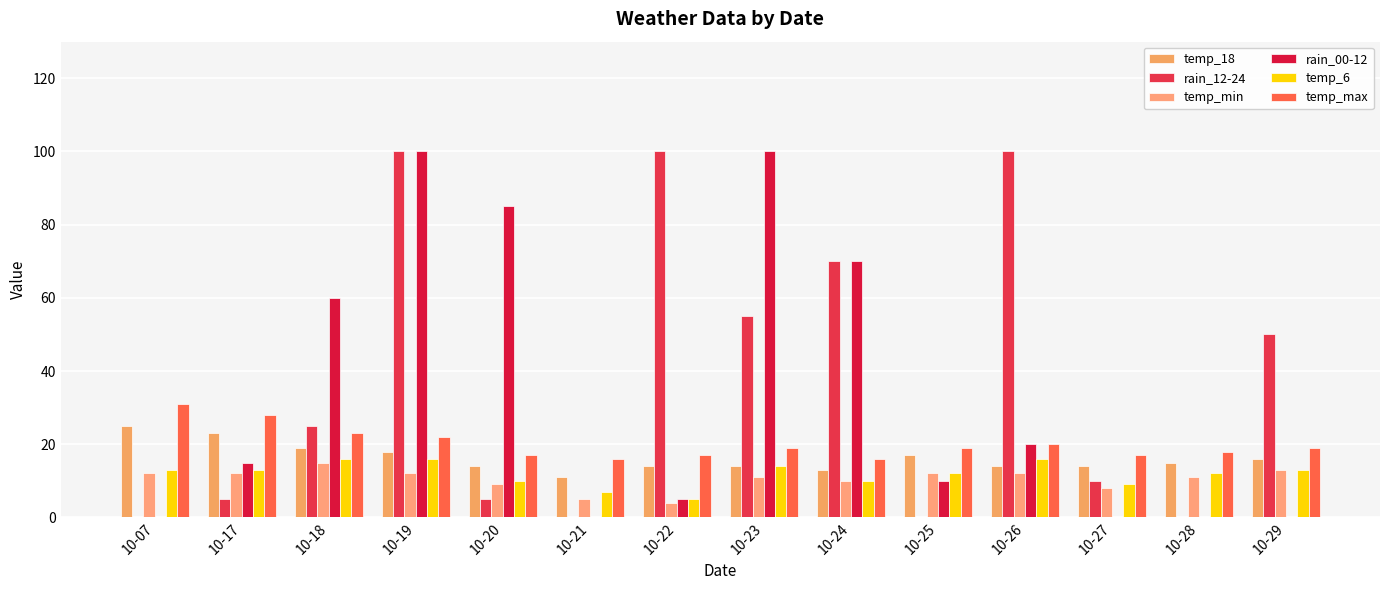

What is the maximum value shown in the chart?

100